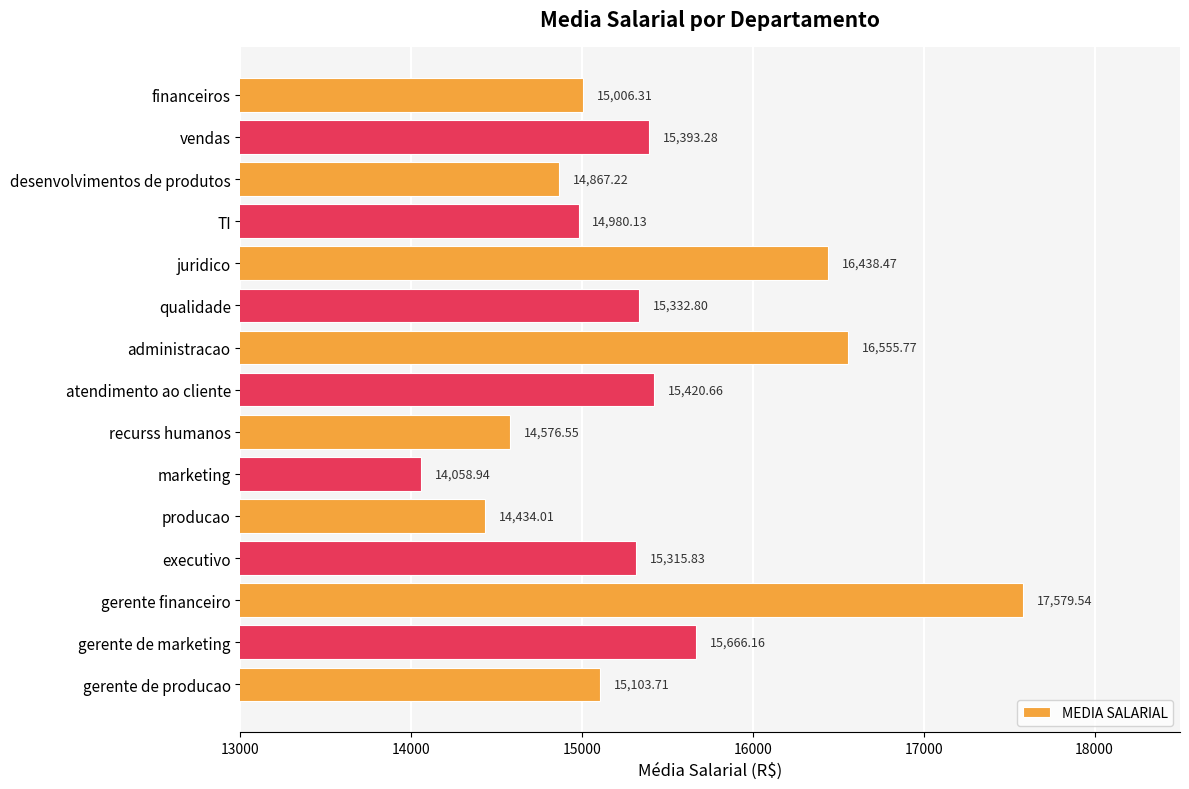

Does the chart contain any negative values?

No